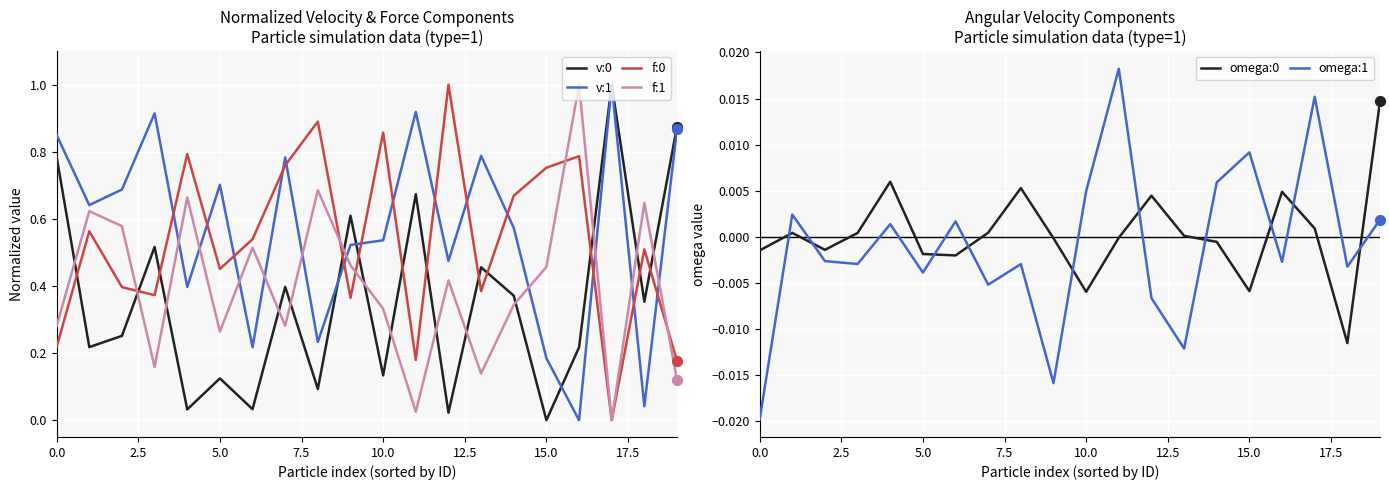

What are all the series names shown in the legend?

v:0, v:1, f:0, f:1, omega:0, omega:1